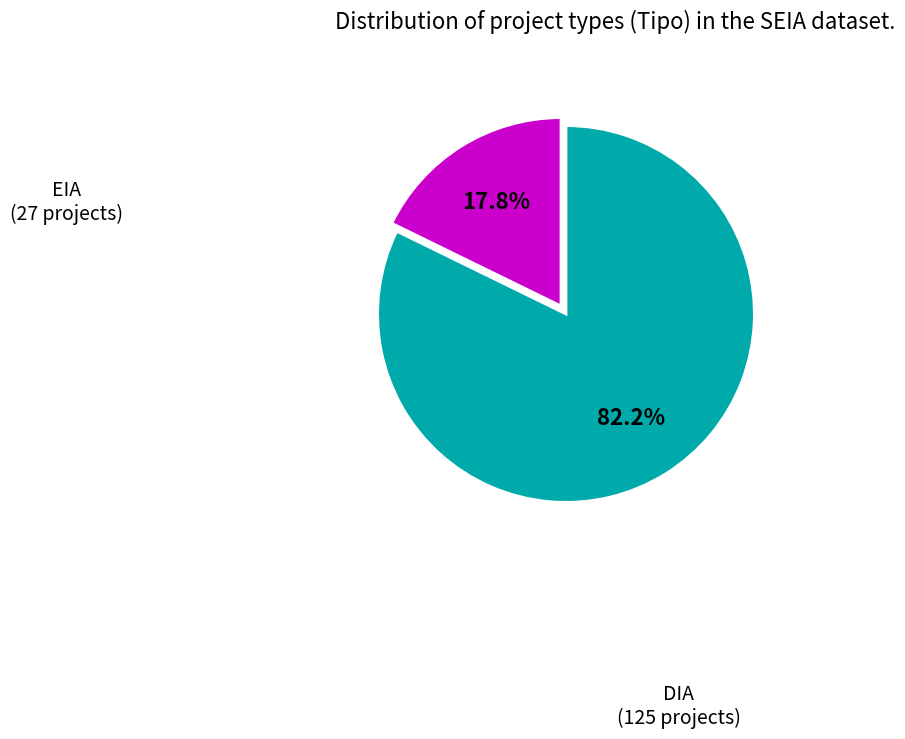

What is the total percentage of DIA and EIA?

100.0%